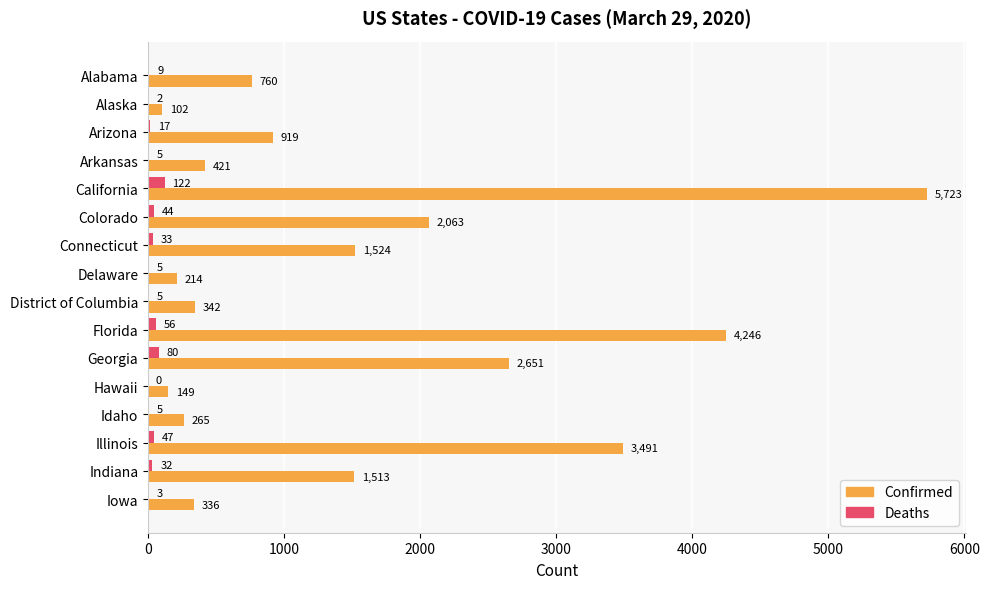

Which series has the widest spread of values?

Confirmed